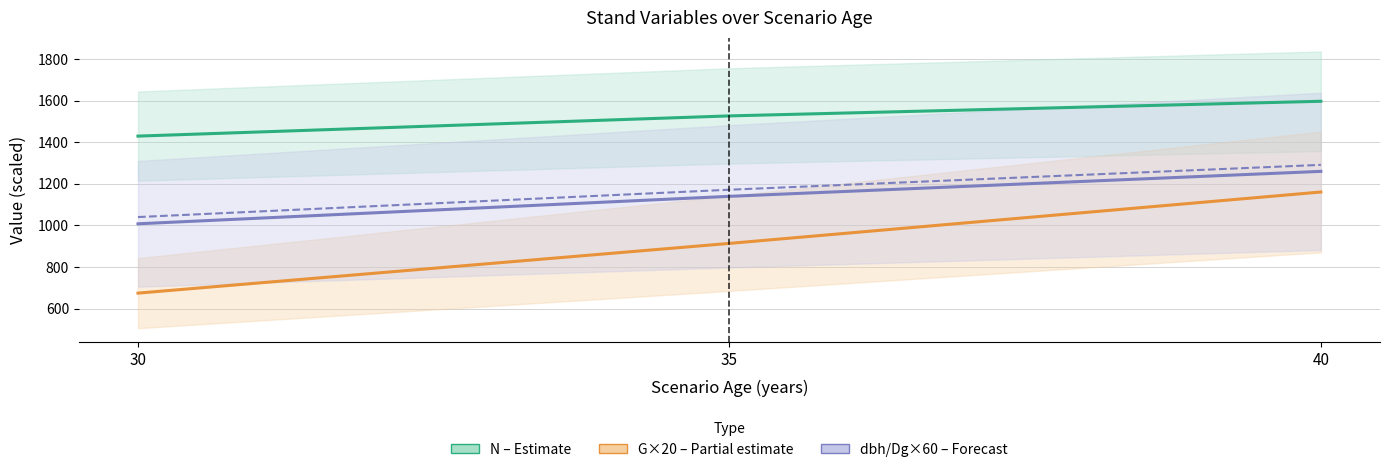

Which series has the widest spread of values?

G×20 (Partial estimate)